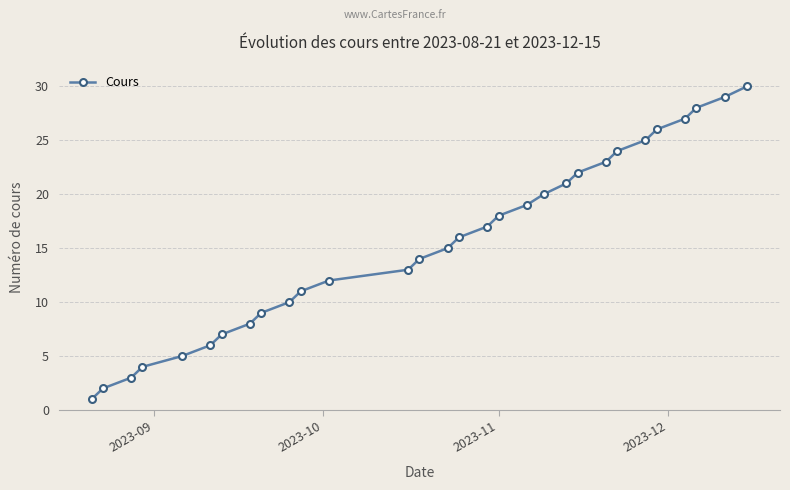

What is the greatest value displayed?

30